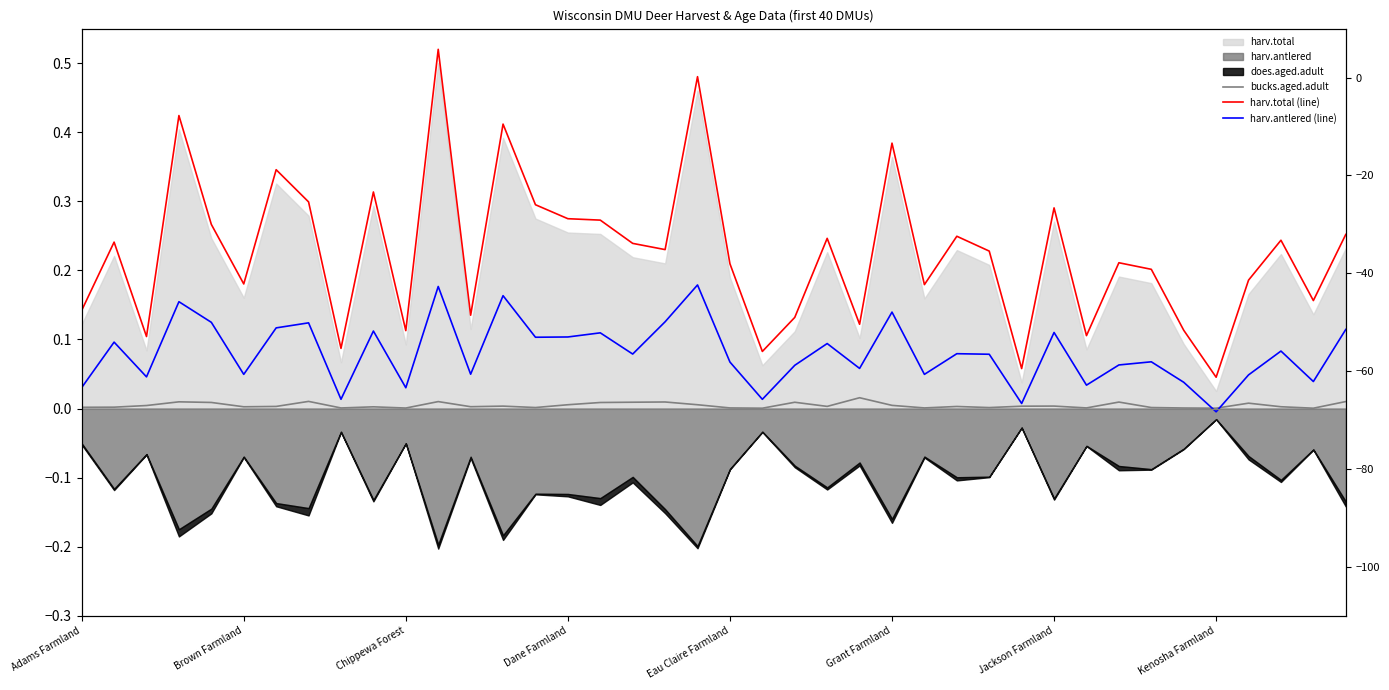

True or false: harv.total (line) and harv.antlered (line) intersect in this chart.

False